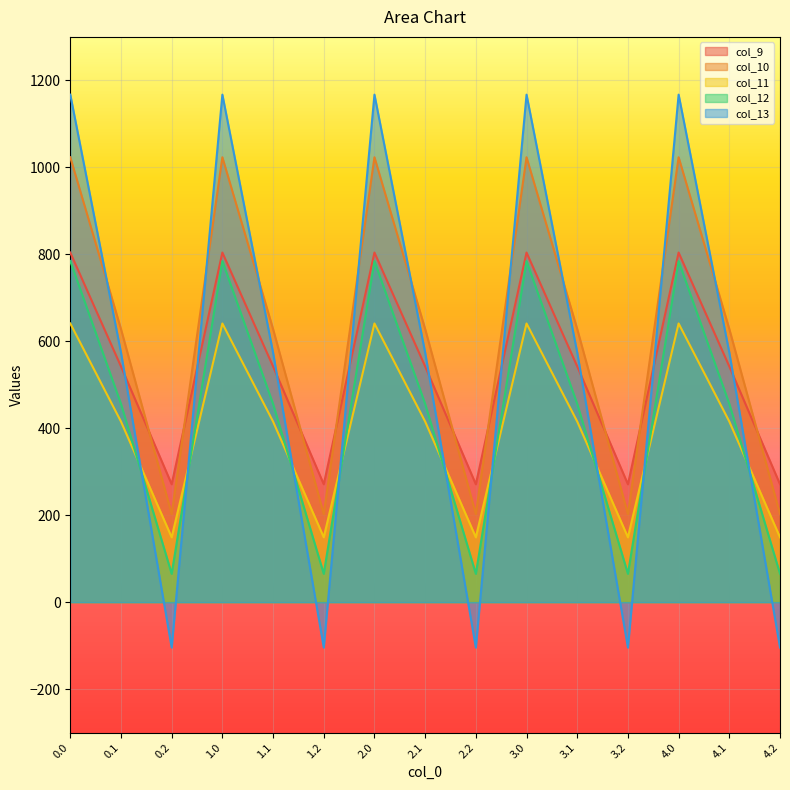

How many lines are shown in the chart?

5